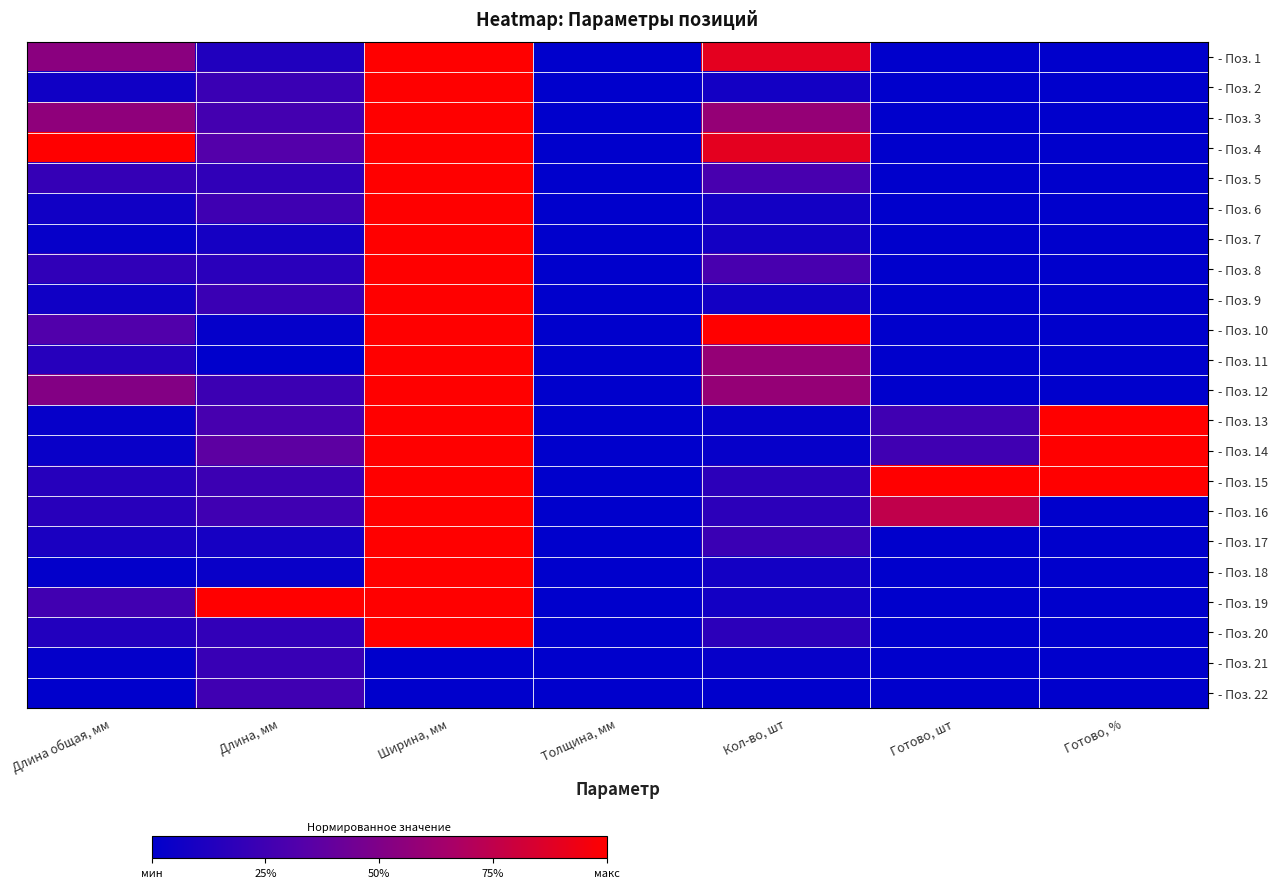

Which series changed the most between Длина общая, мм and Длина, мм?

- Поз. 19